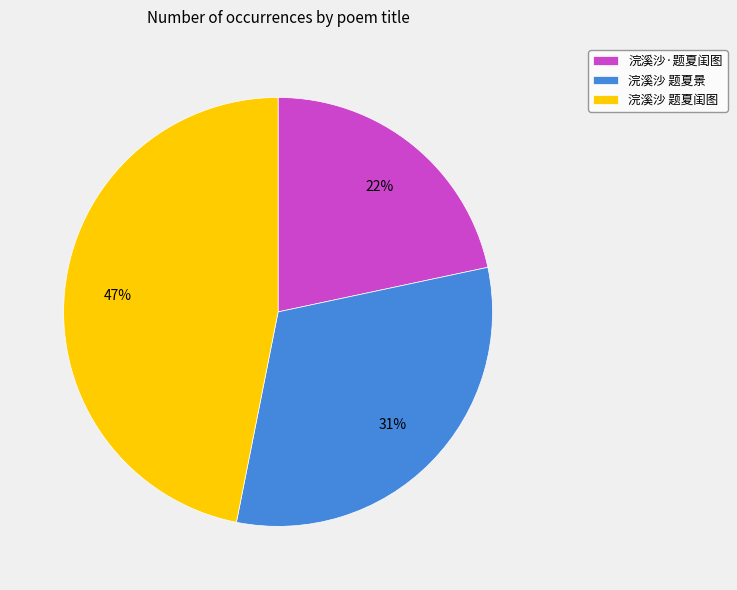

To the nearest percent, what portion does 浣溪沙 题夏闺图 represent?

47%